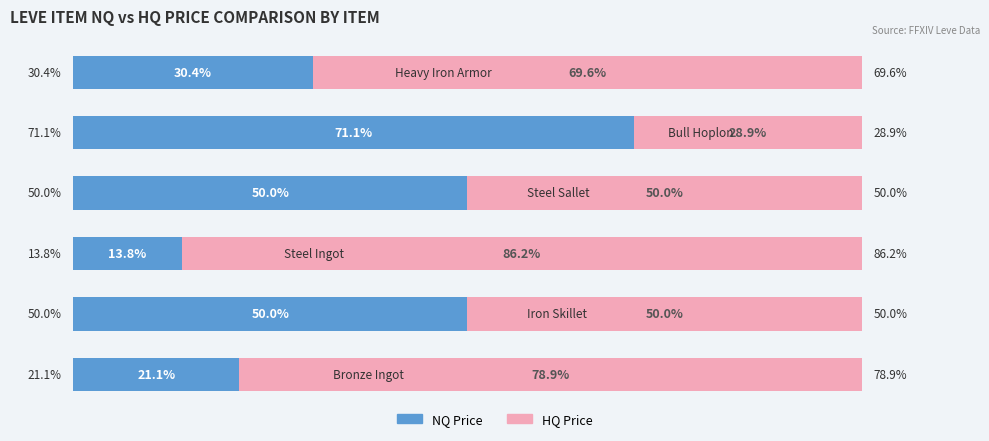

What are all the series names shown in the legend?

NQ Price, HQ Price